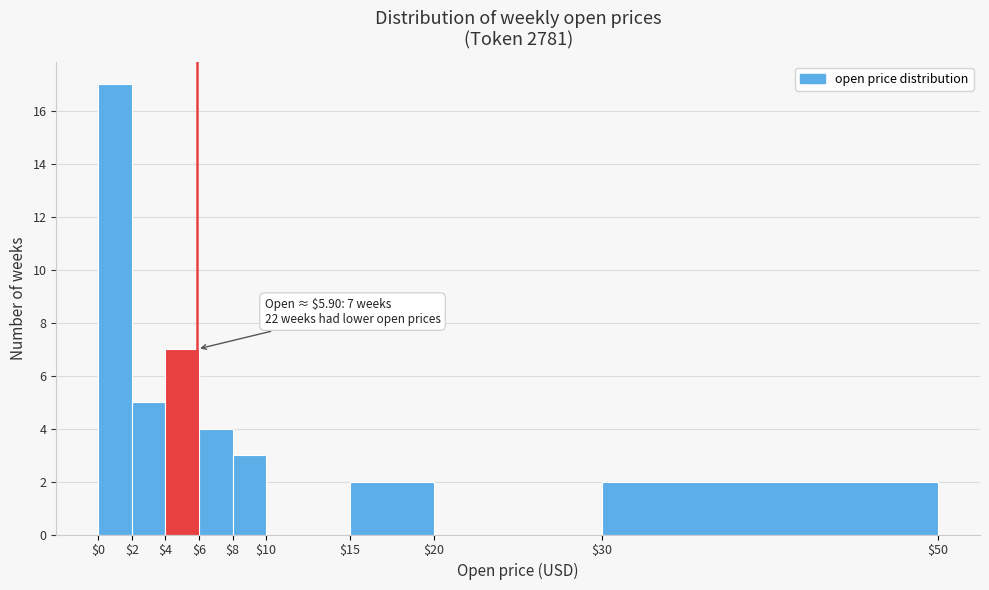

Over which range of the x-axis is the bar tallest?

$0 to $2